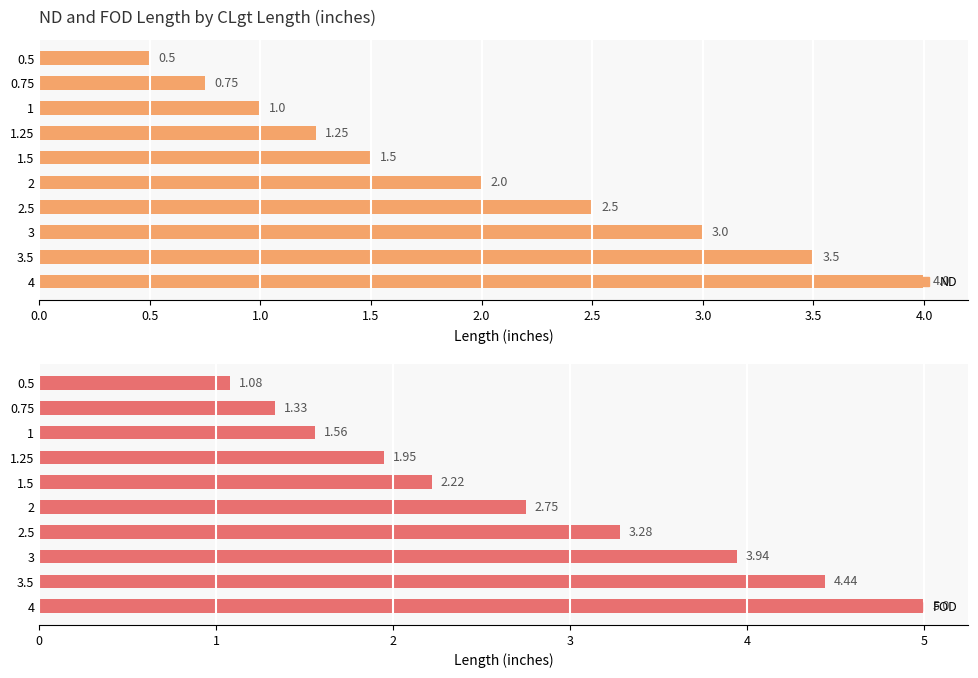

What is the minimum value for FOD##length##inches?

1.1